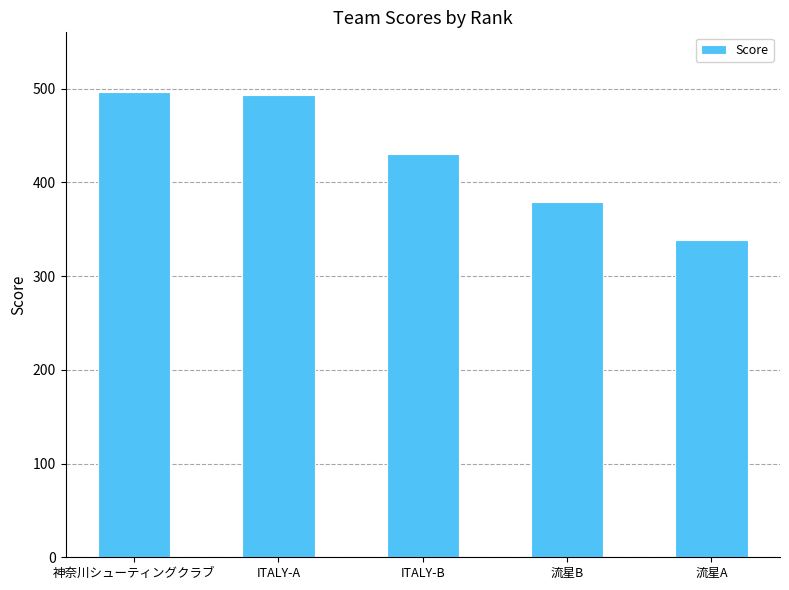

What is the value of the 2nd bar from the left?

493.3